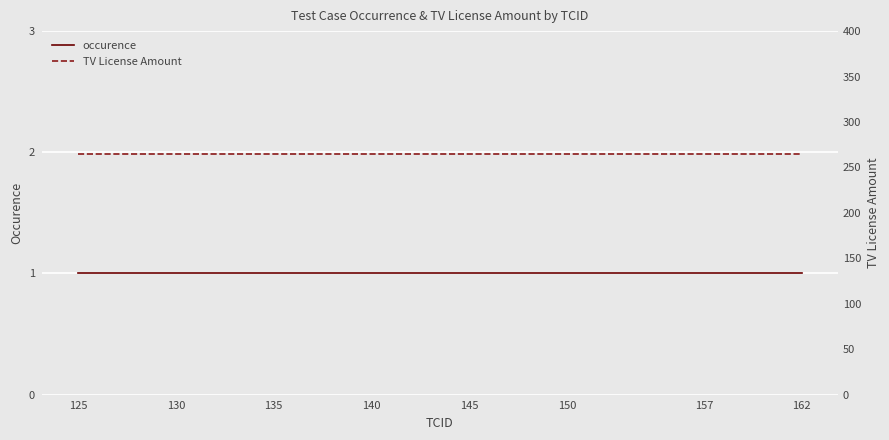

What is the spread (max minus min) of values at 157?

264